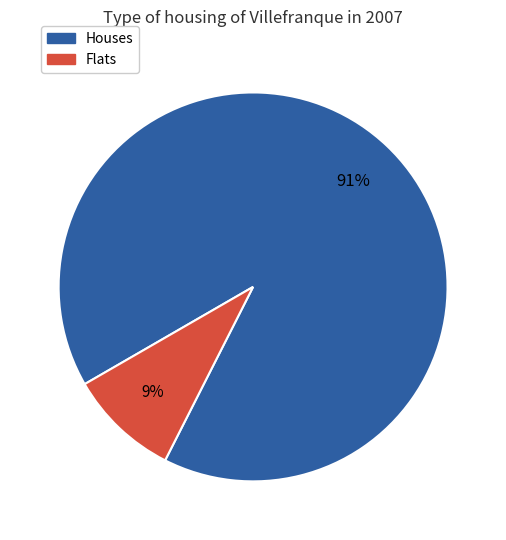

To the nearest percent, what is the average slice percentage?

50%